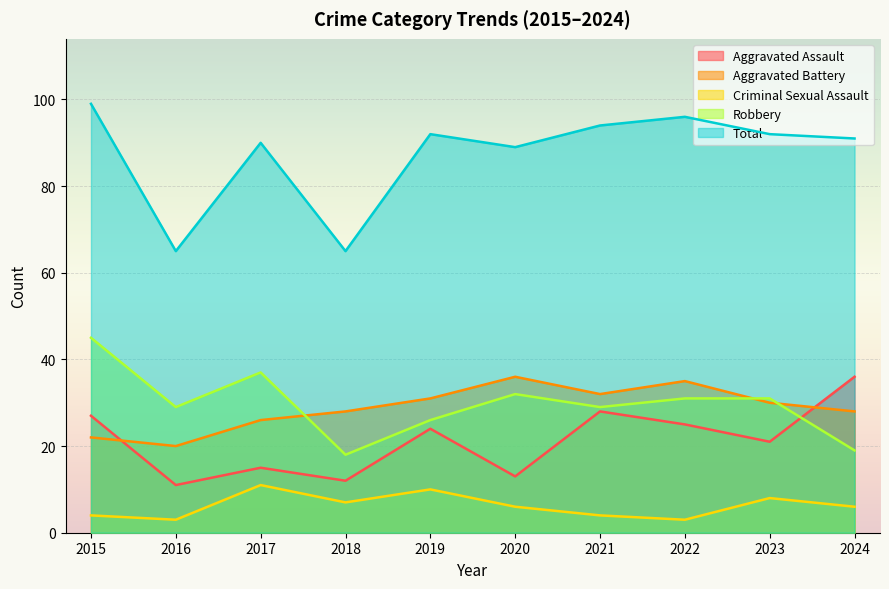

Reading right to left, list all the values displayed in this chart.

Aggravated Assault: 36	21	25	28	13	24	12	15	11	27
Aggravated Battery: 28	30	35	32	36	31	28	26	20	22
Criminal Sexual Assault: 6	8	3	4	6	10	7	11	3	4
Robbery: 19	31	31	29	32	26	18	37	29	45
Total: 91	92	96	94	89	92	65	90	65	99